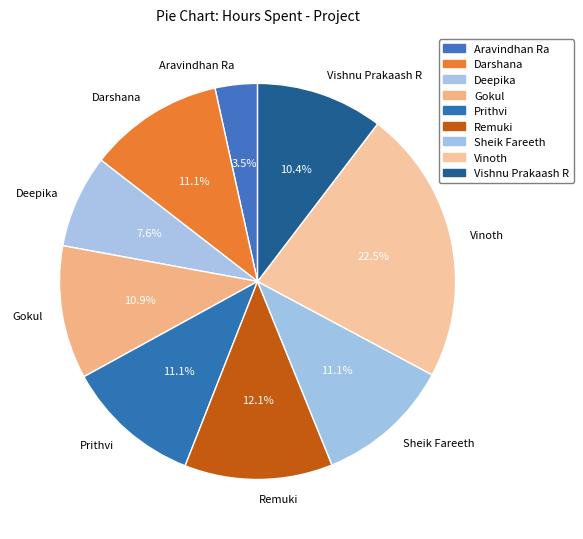

How many slices are in this pie chart?

9